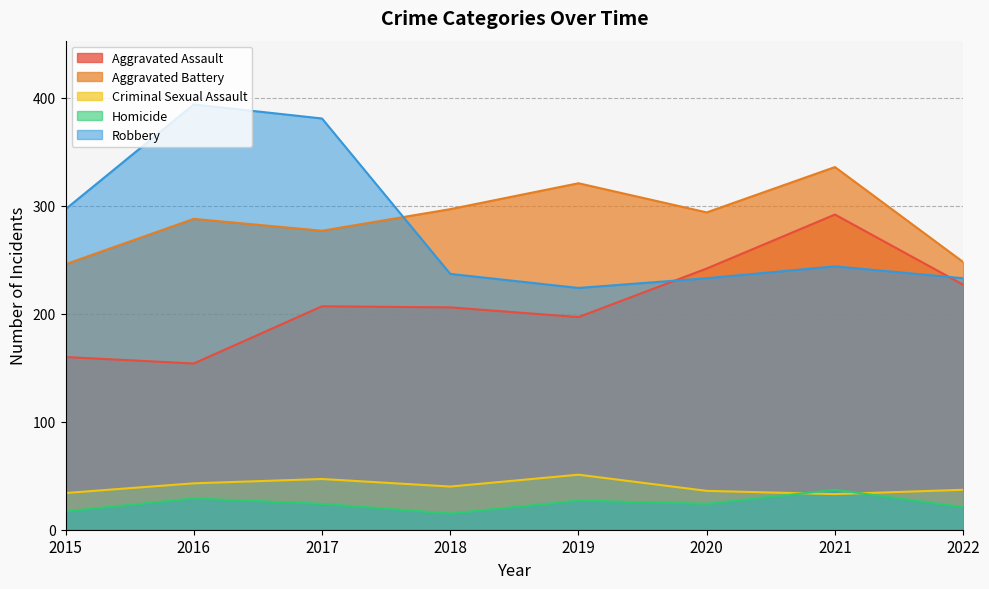

Is the value of Robbery at 2022 greater than the value of Aggravated Assault at 2022?

Yes